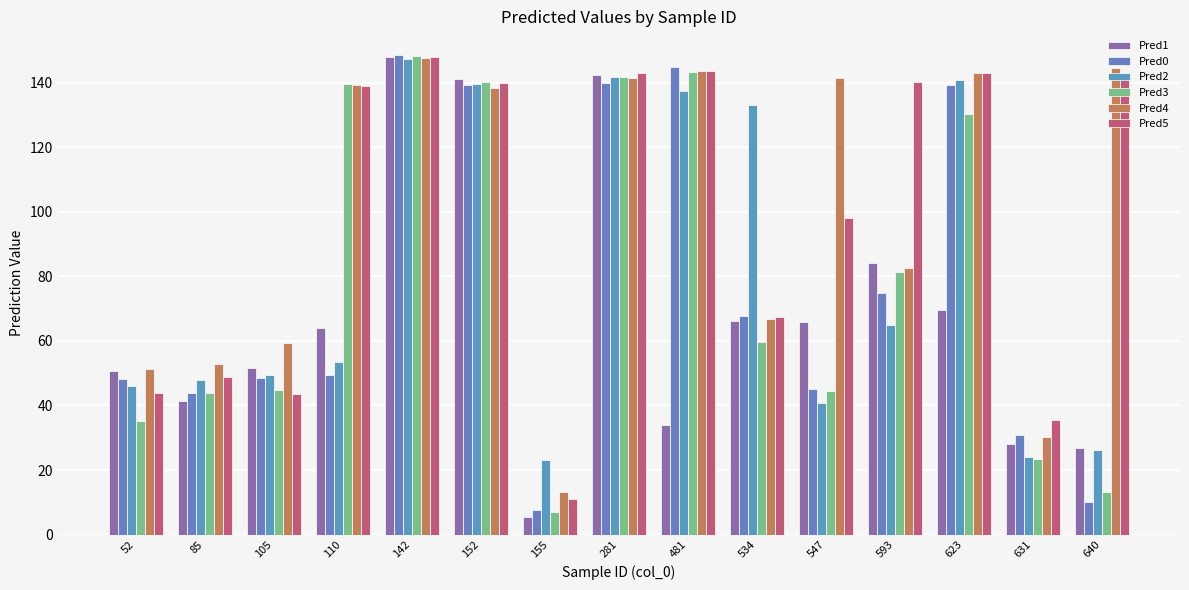

Read the Pred3 value at 593.

81.3